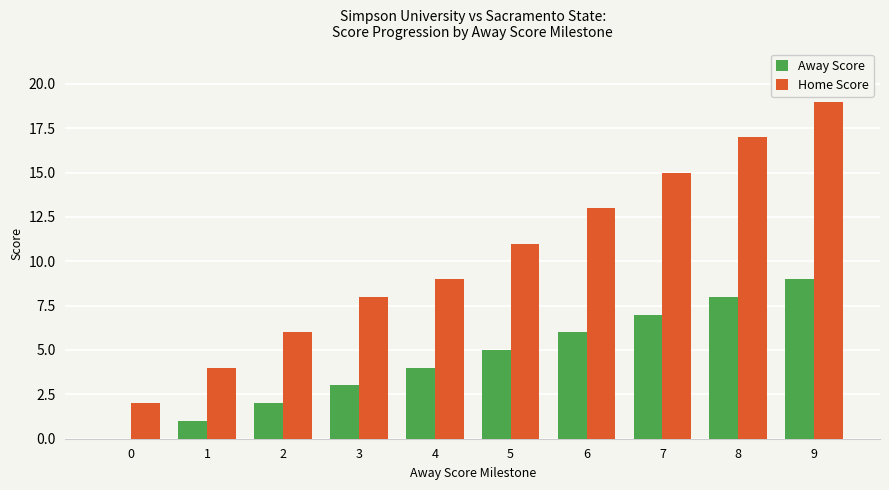

How many series are shown in this chart?

2